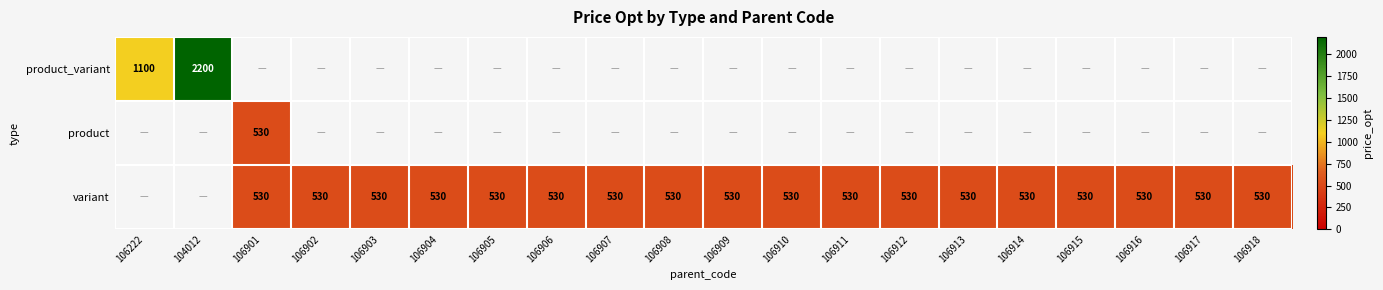

List the series in order of their peak value, lowest first.

product_variant, product, variant